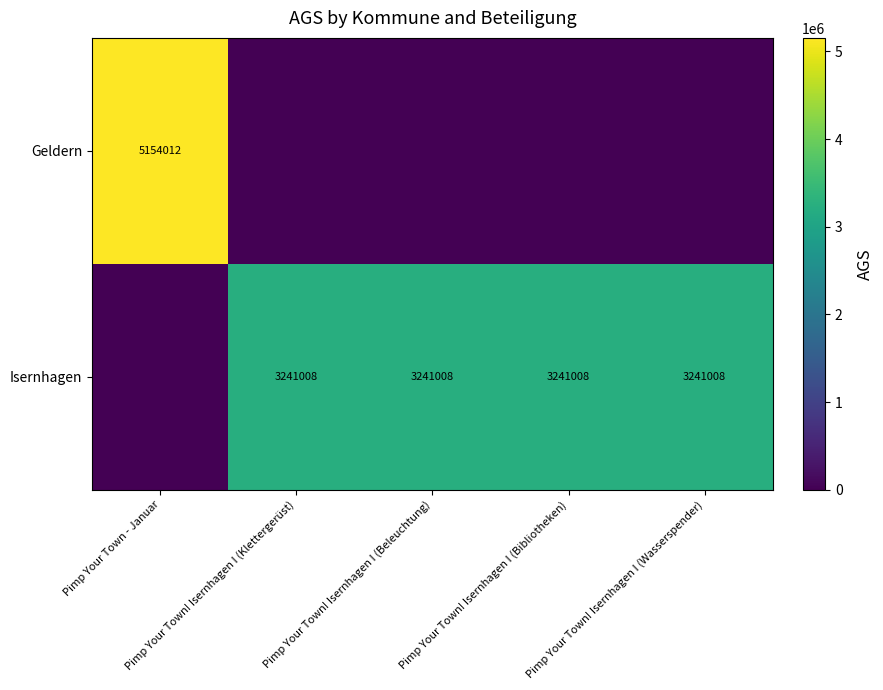

Between Pimp Your Town! Isernhagen I (Klettergerüst) and Pimp Your Town! Isernhagen I (Beleuchtung), which series saw the biggest shift?

Geldern